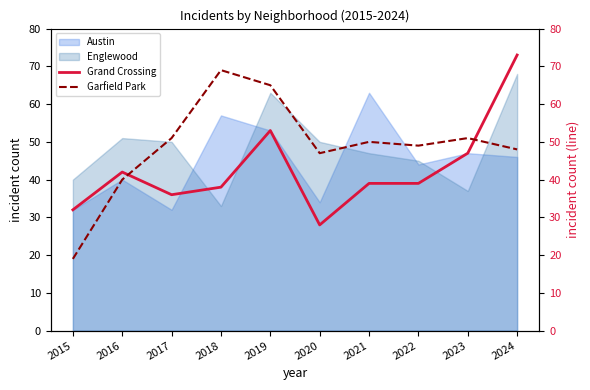

What is the difference between the Garfield Park values at 2020 and 2022?

2